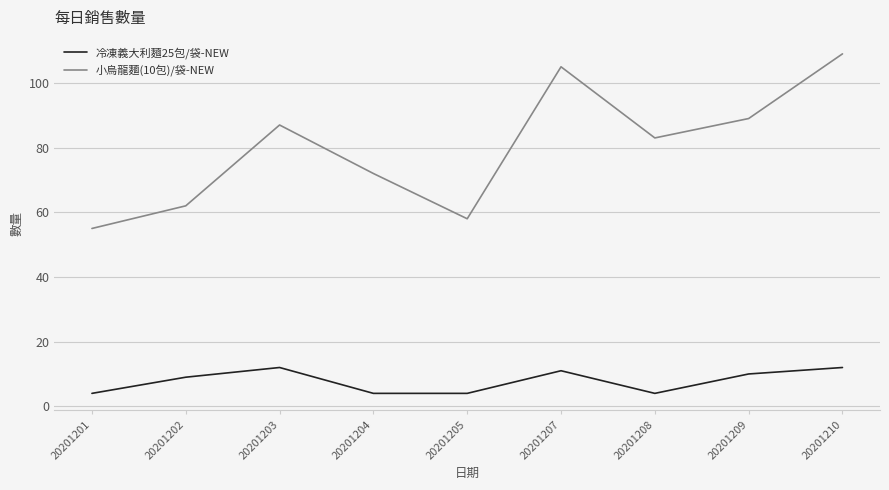

Reading left to right, extract all data points from this chart.

冷凍義大利麵25包/袋-NEW: 4	9	12	4	4	11	4	10	12
小烏龍麵(10包)/袋-NEW: 55	62	87	72	58	105	83	89	109